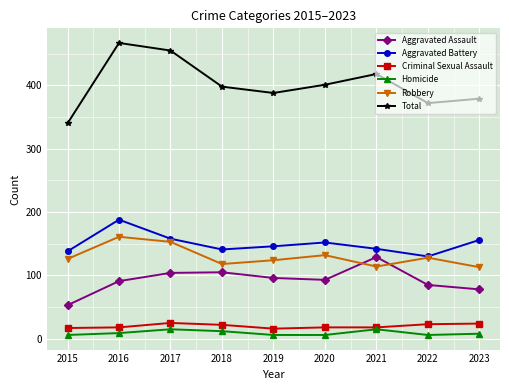

How many lines are shown in the chart?

6